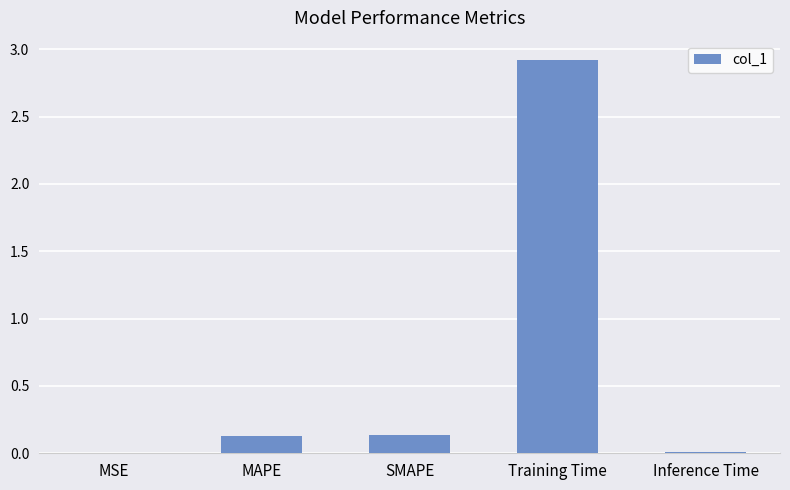

Is it true that the value at MSE is 0.0?

True